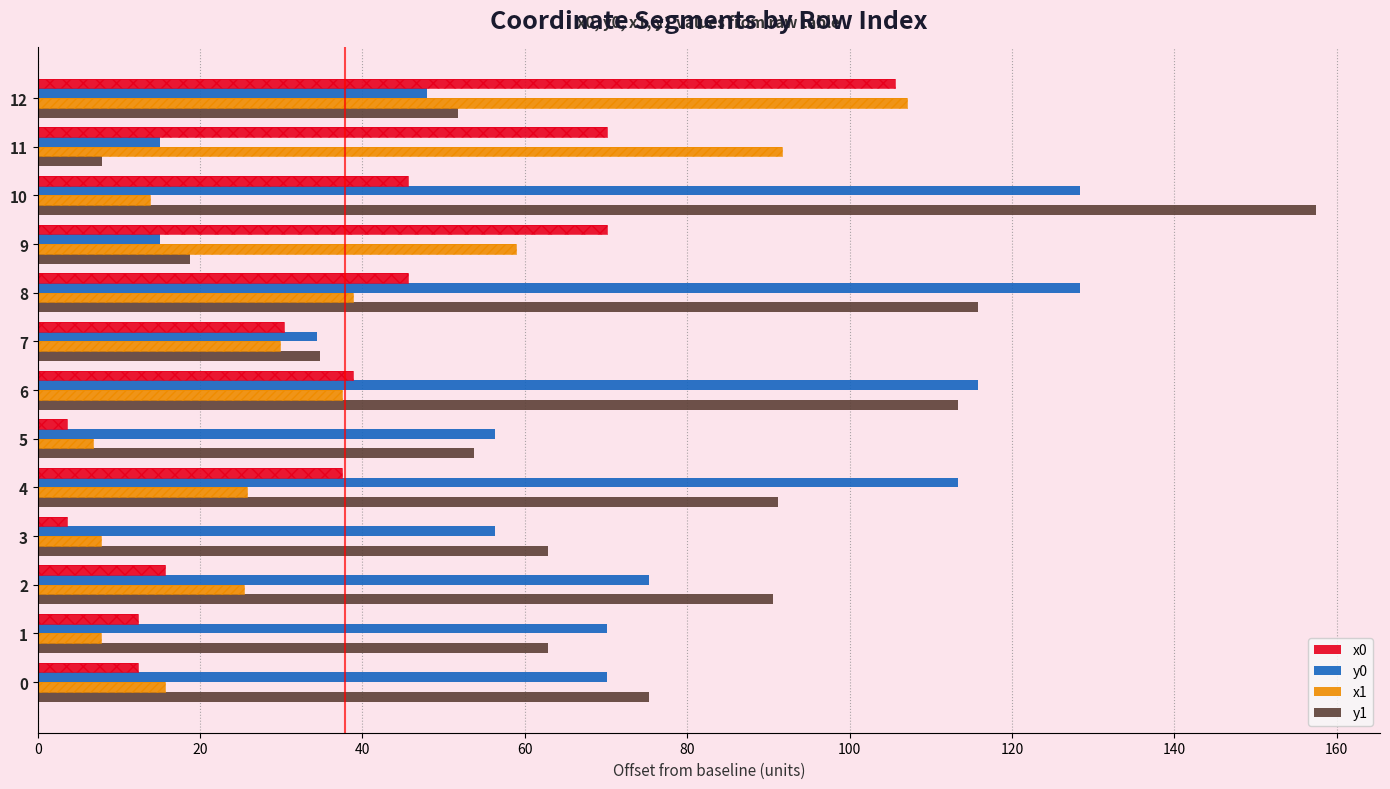

Rank the series at 1 from highest to lowest value.

y0, y1, x0, x1